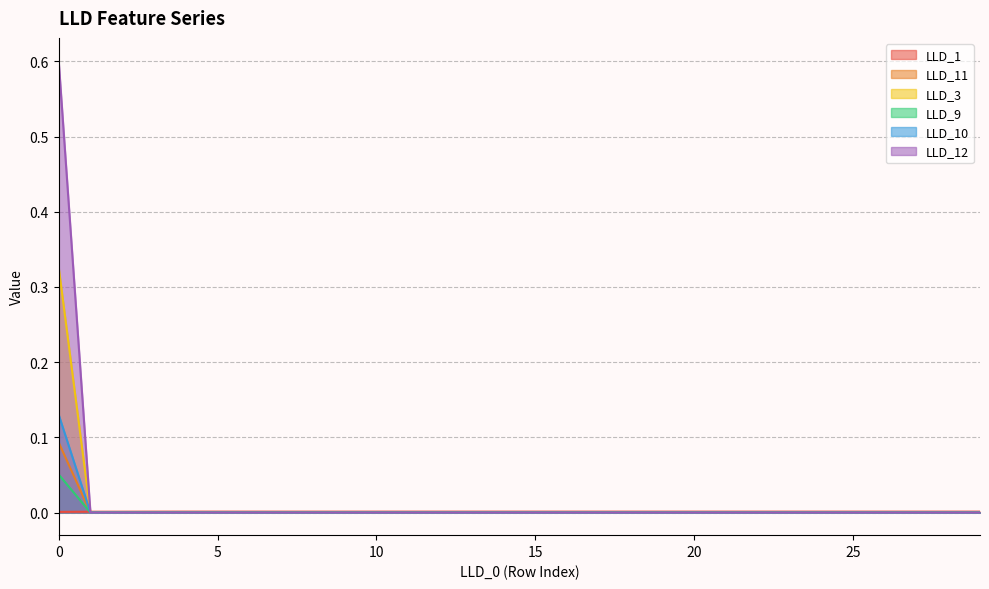

Is it true that LLD_11 equals 0.0 at 7?

False